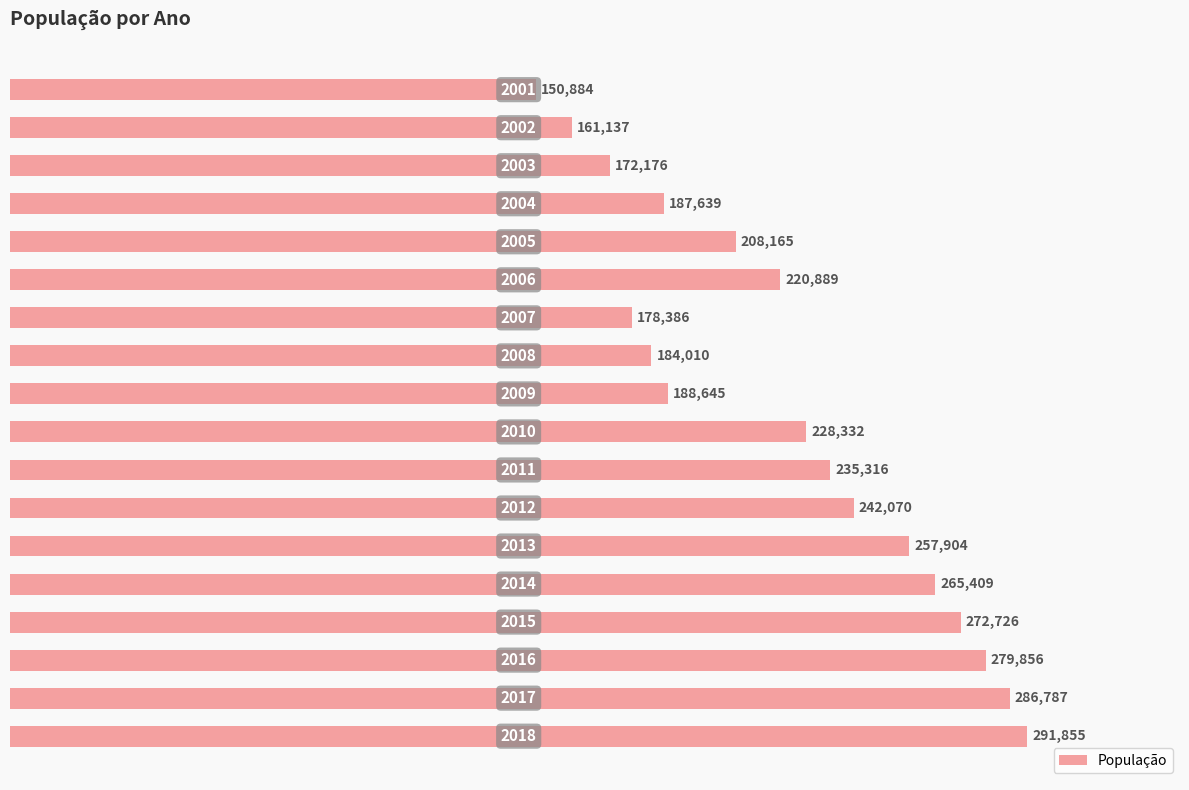

How many series are shown in this chart?

1